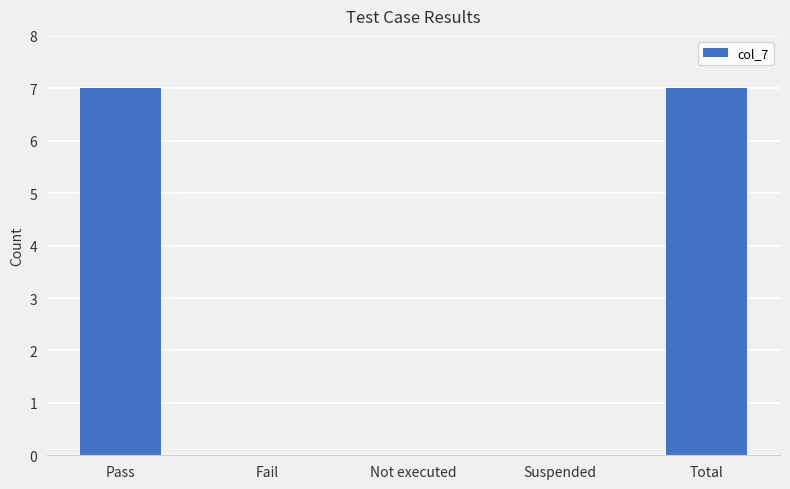

Reading left to right, transcribe all the data shown in this chart.

Pass=7	Fail=0	Not executed=0	Suspended=0	Total=7